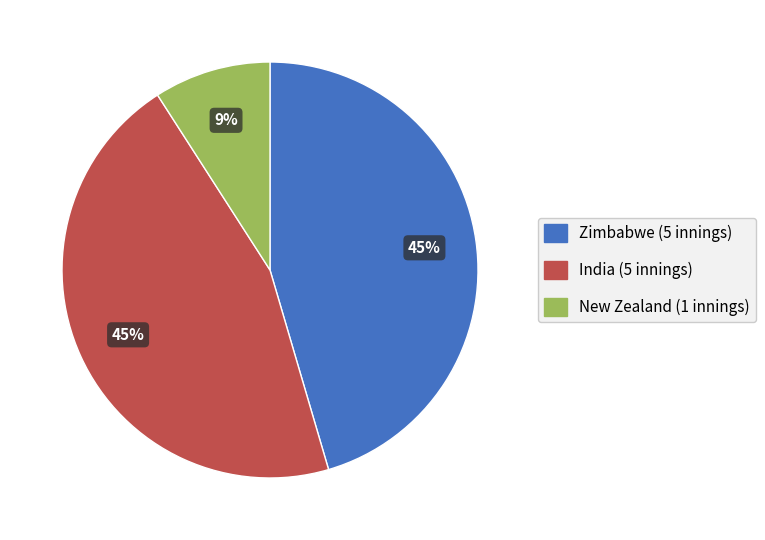

Is it true that India is 56% of the pie?

False